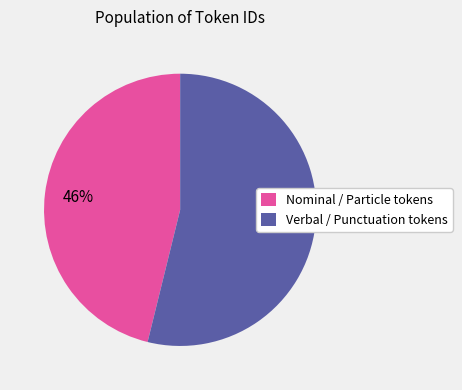

Rank the categories by value from highest to lowest.

Verbal / Punctuation tokens, Nominal / Particle tokens